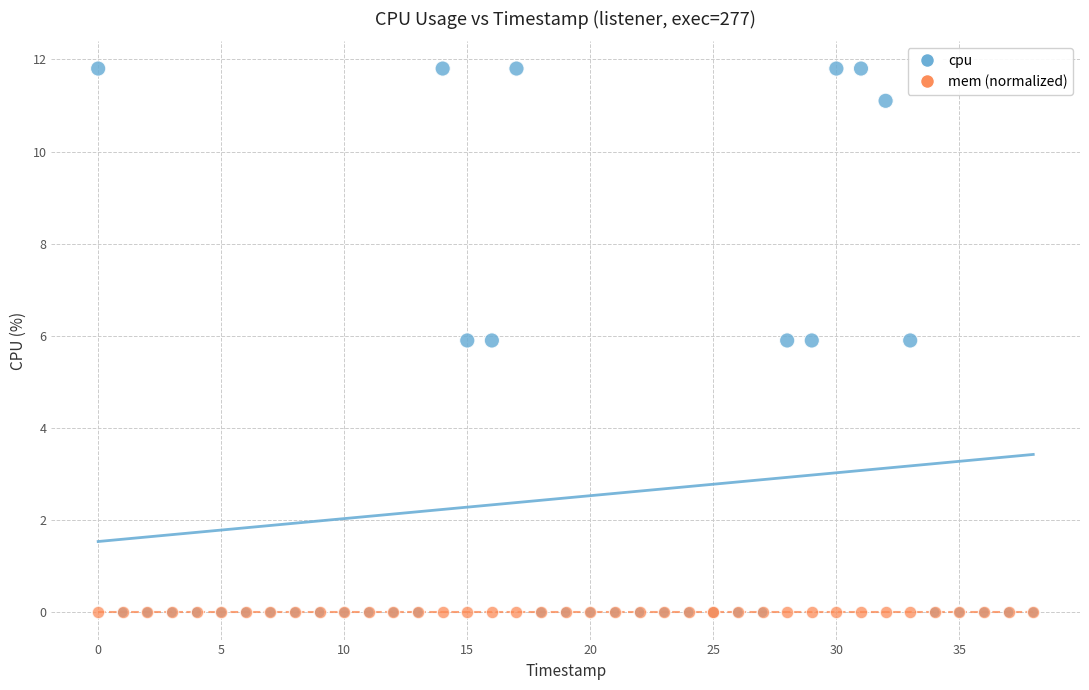

Which series contains the highest Y value?

cpu